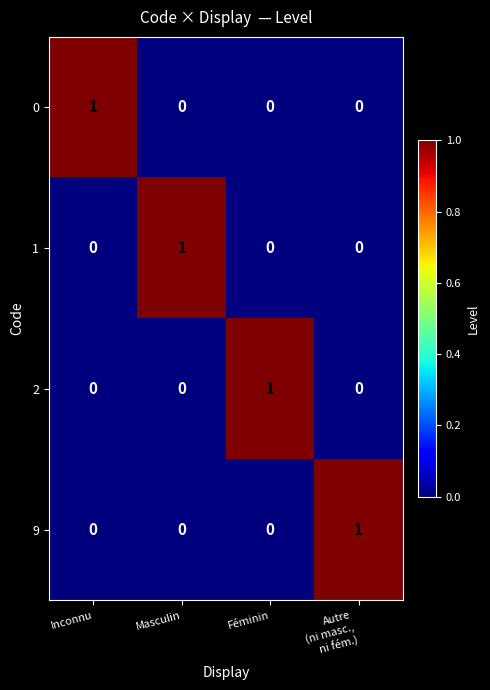

Count the number of categories in the chart.

4